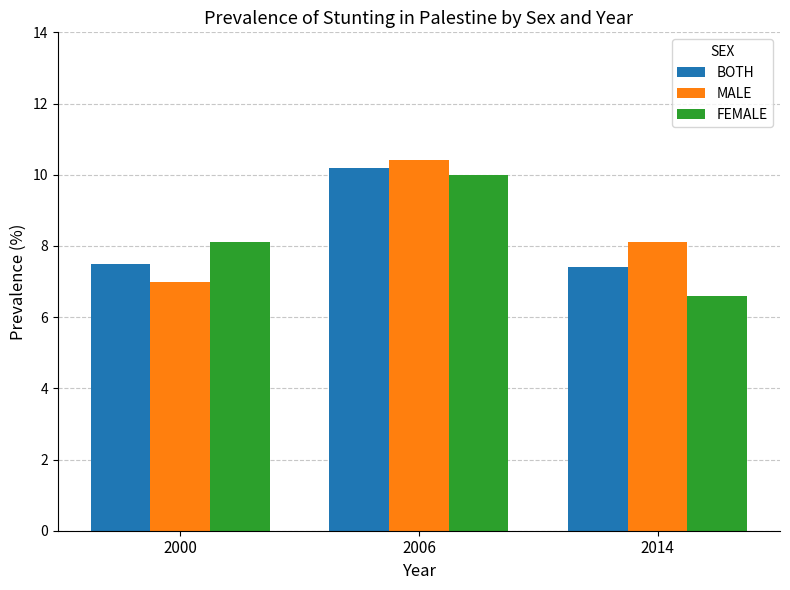

The value of BOTH at 2000 is 4.0. True or false?

False